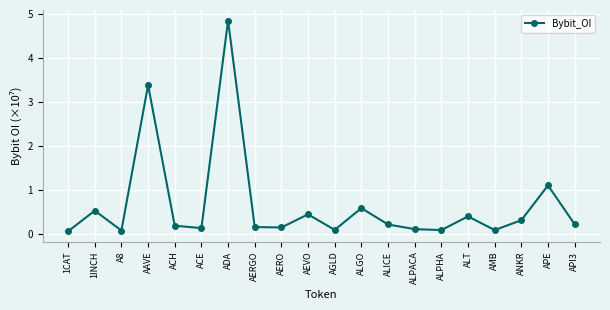

True or false: the data has more than 0 interior local peaks.

True